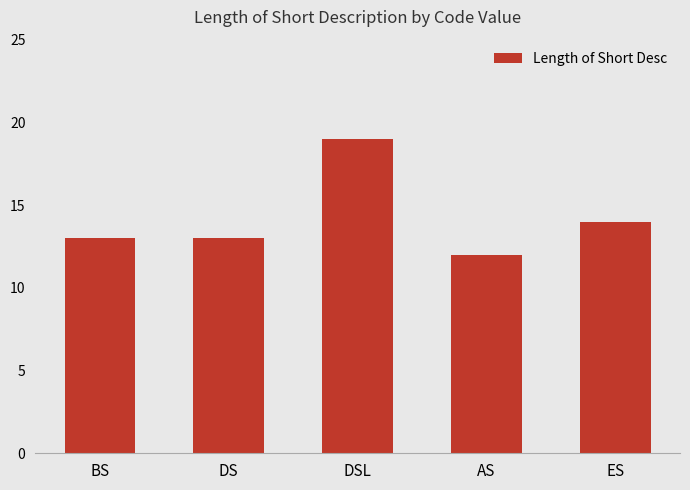

Is it true that the value at ES is 14?

True